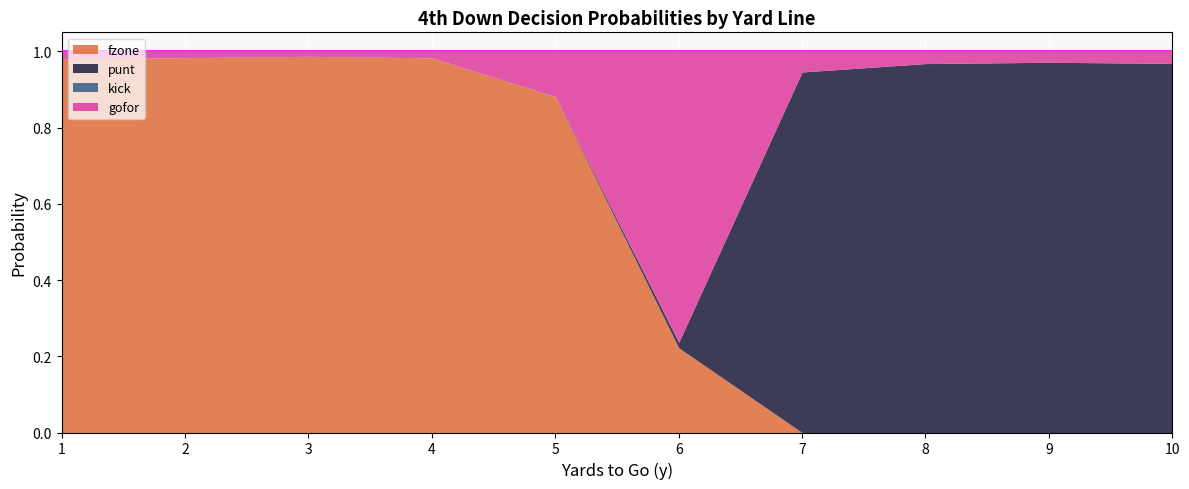

Count the number of categories in the chart.

10